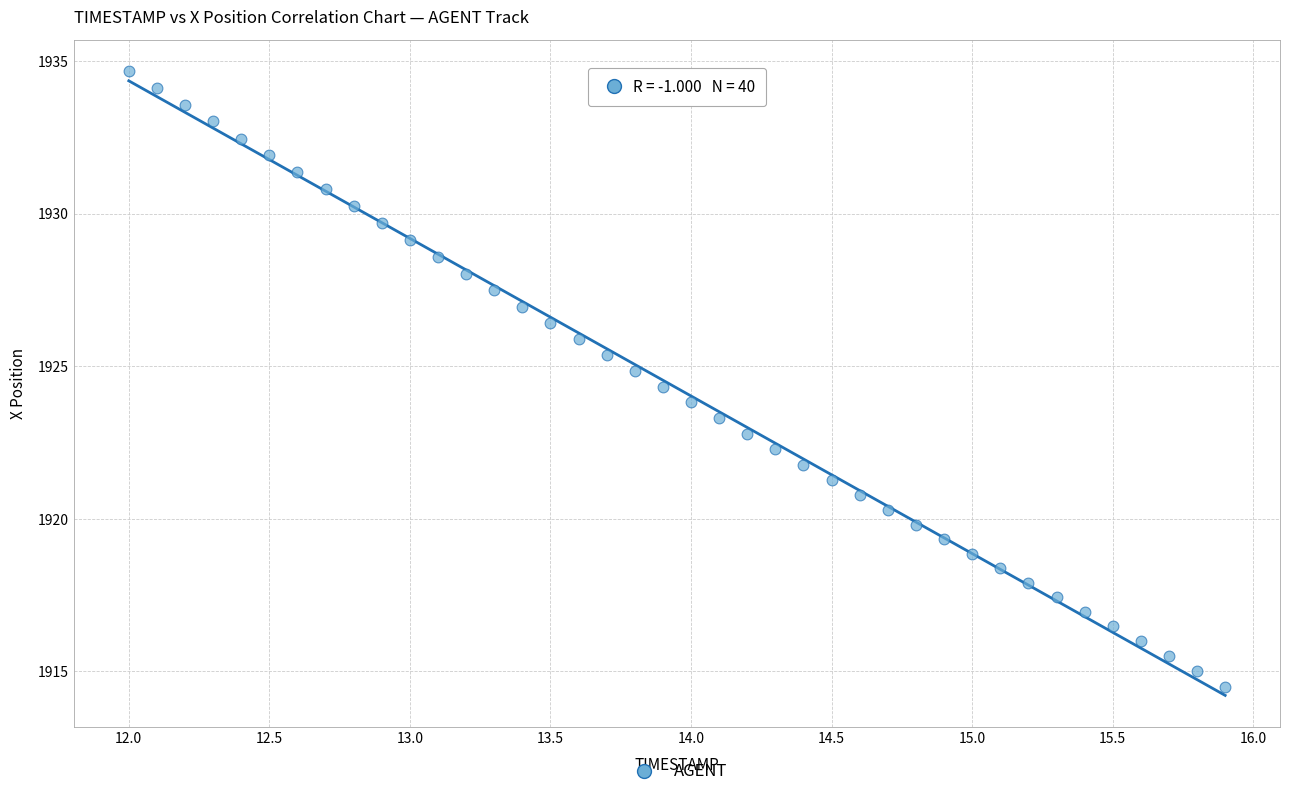

What is the range of X values (max minus min)?

3.9